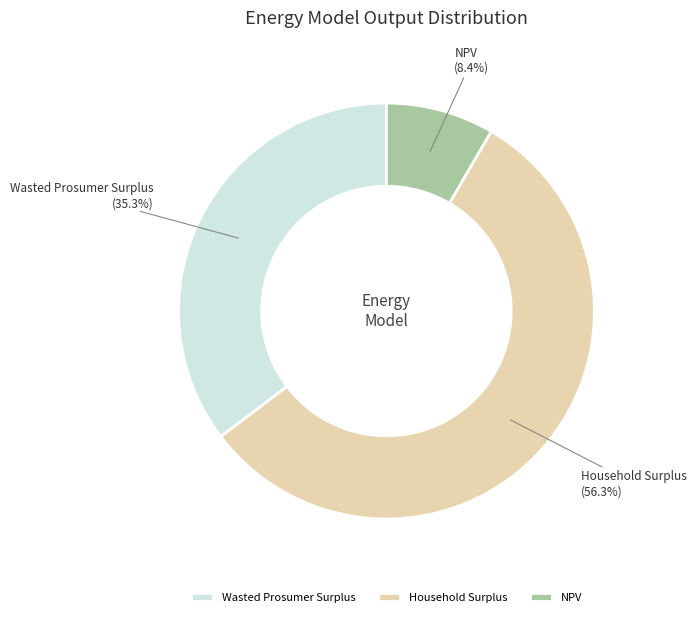

Rank the categories by value from highest to lowest.

Household Surplus, Wasted Prosumer Surplus, NPV